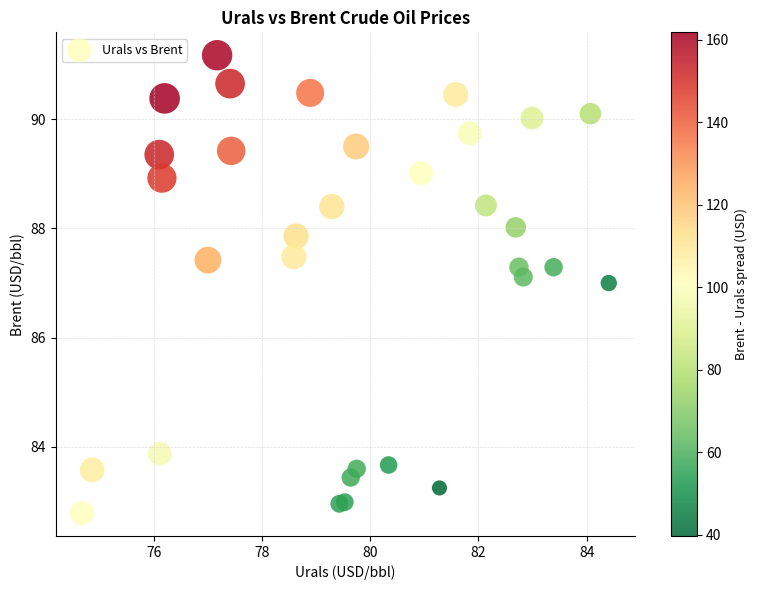

What Y value in the scatter plot is closest to 86?

87.0